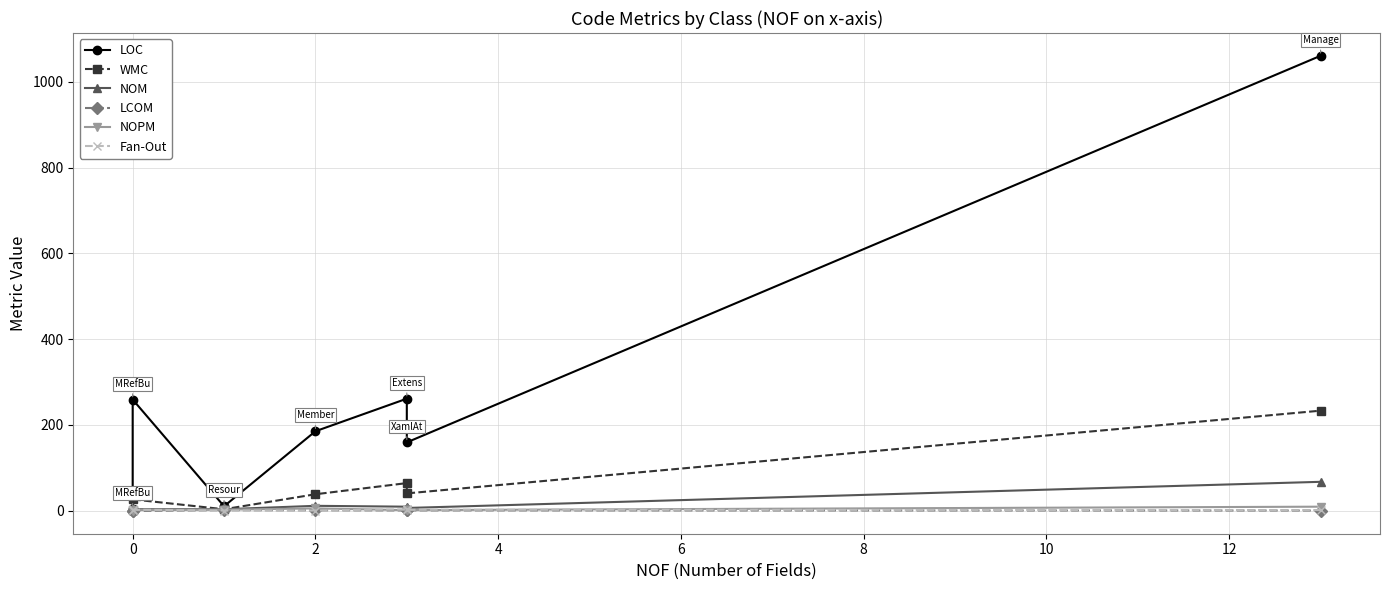

What is the sum of all LOC values?

1938.0